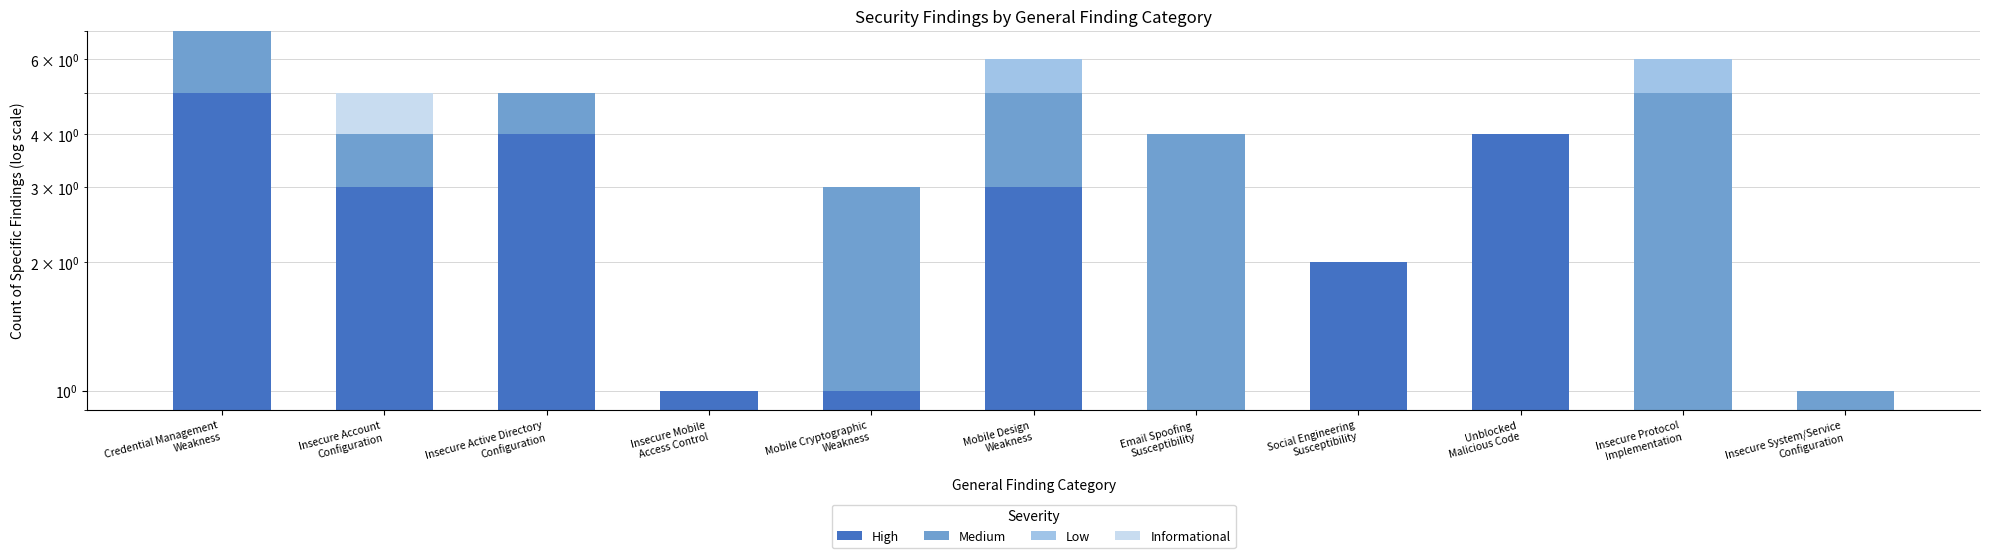

What is the difference between the maximum and minimum values in the Low series?

1